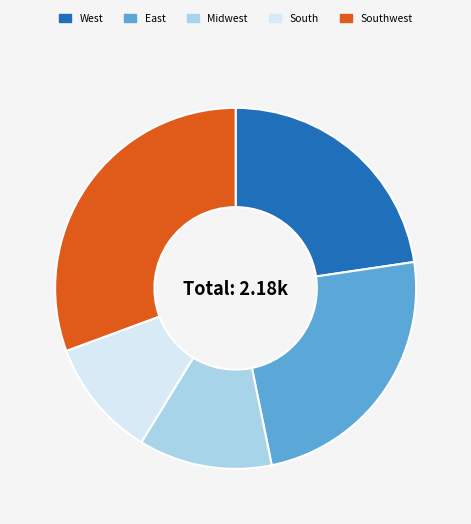

Does any single category account for the majority?

No